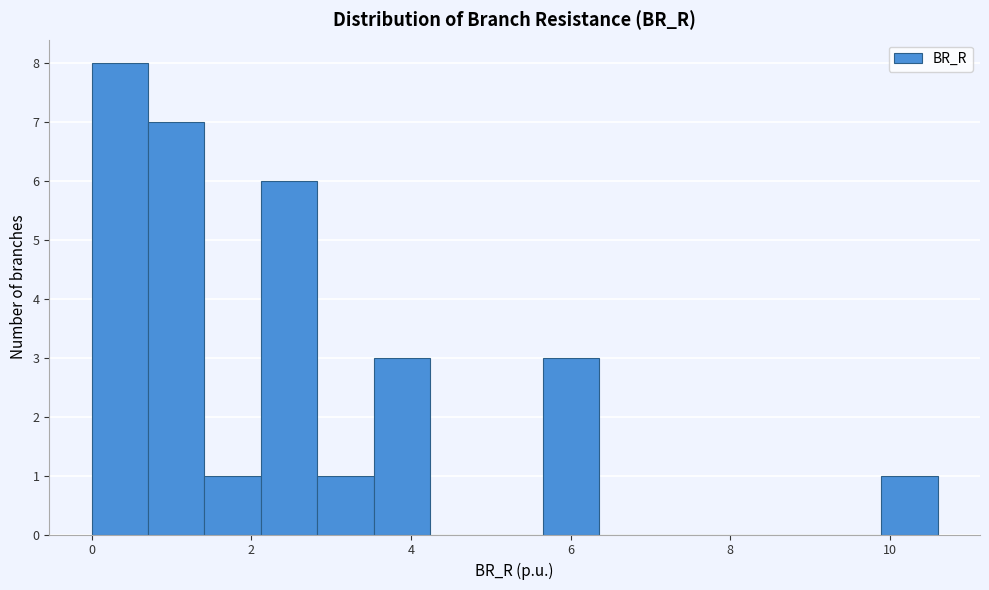

Read against the x-axis, roughly where is the centre of the tallest bar?

0.4